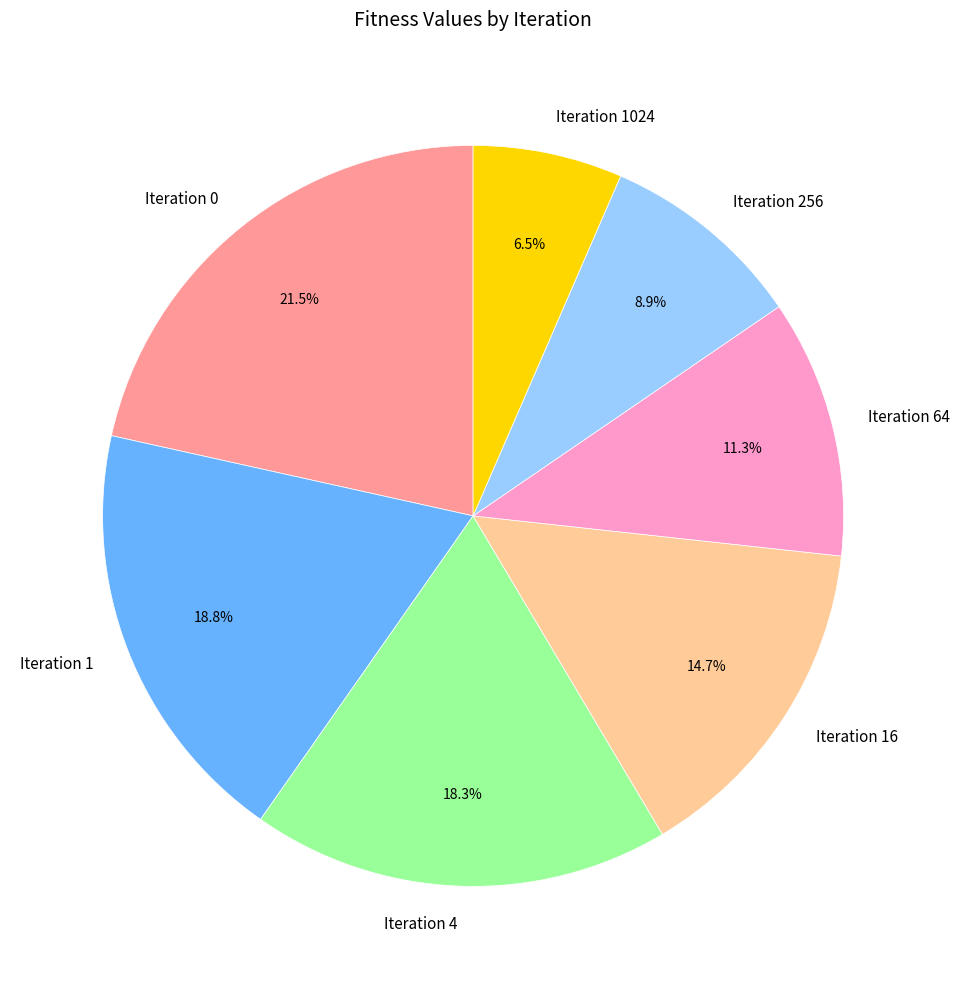

Between Iteration 4 and Iteration 64, which is larger?

Iteration 4